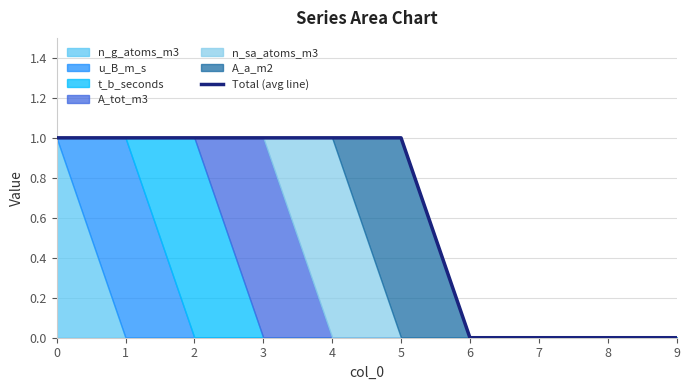

What is the average value?

1